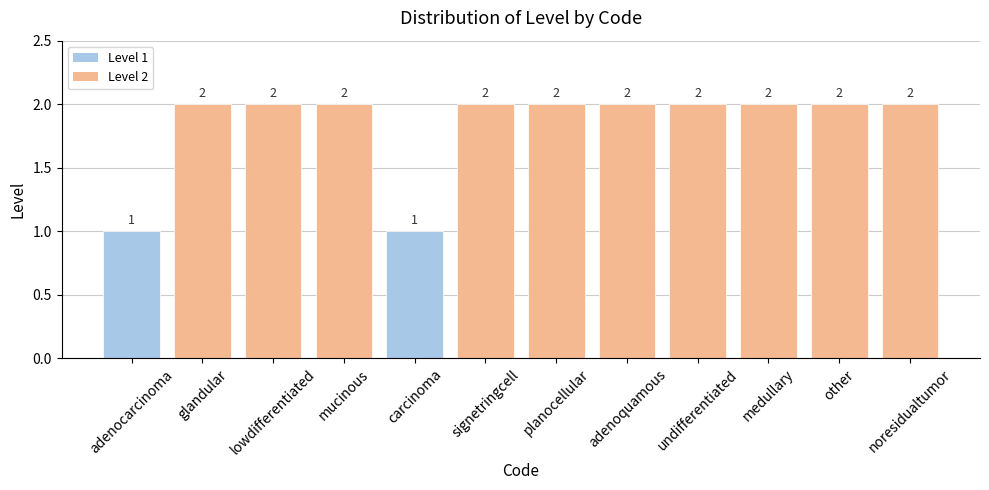

Count the values in the range 2 to 3.

10